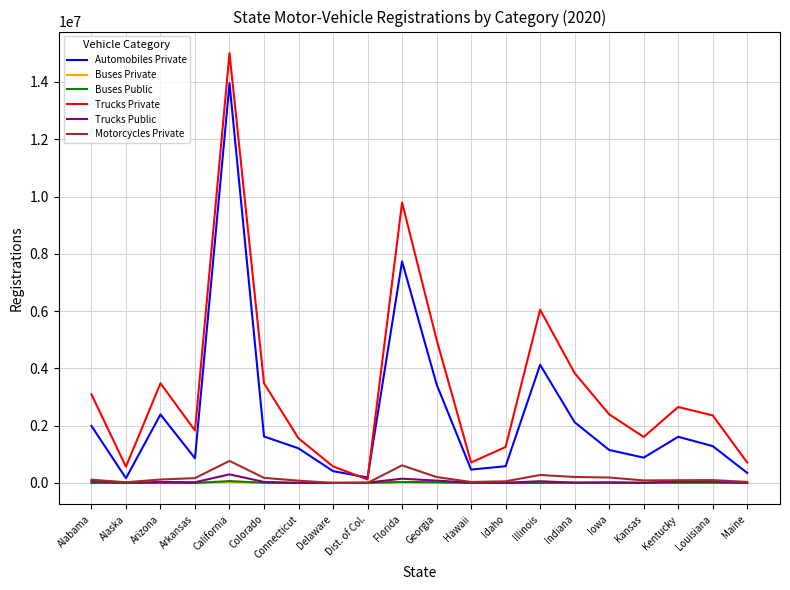

Which category has the highest value in the Automobiles Private series?

California